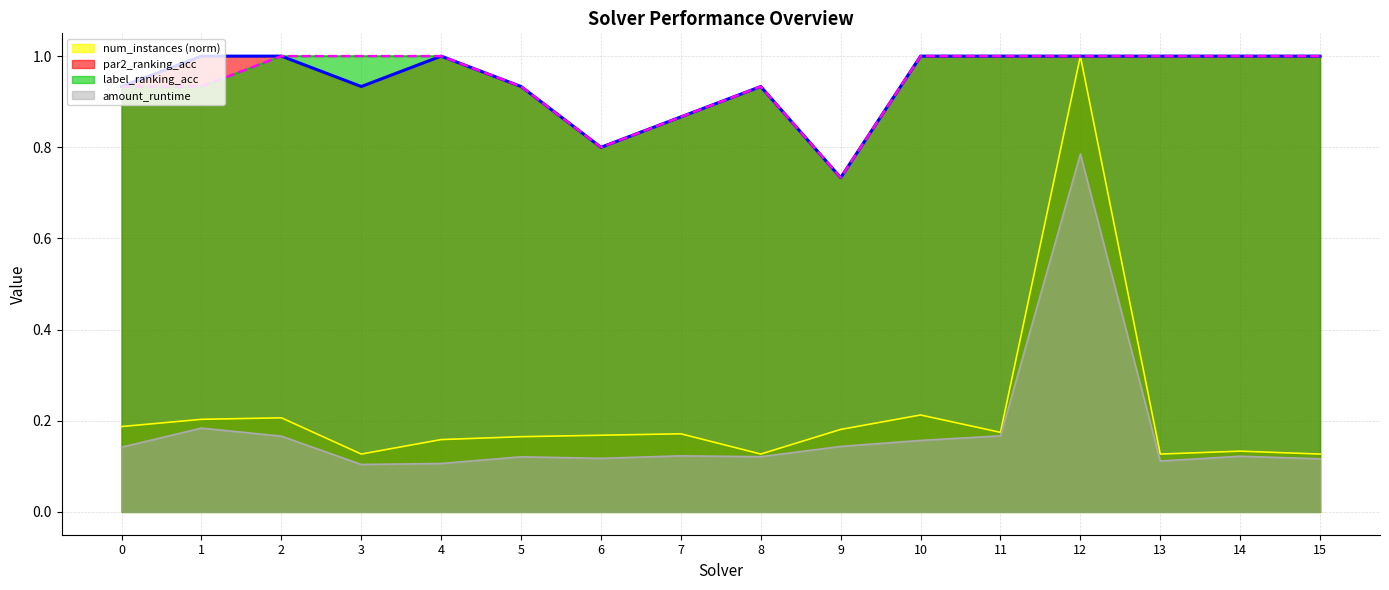

What are all the series names shown in the legend?

num_instances (norm), par2_ranking_acc, label_ranking_acc, amount_runtime